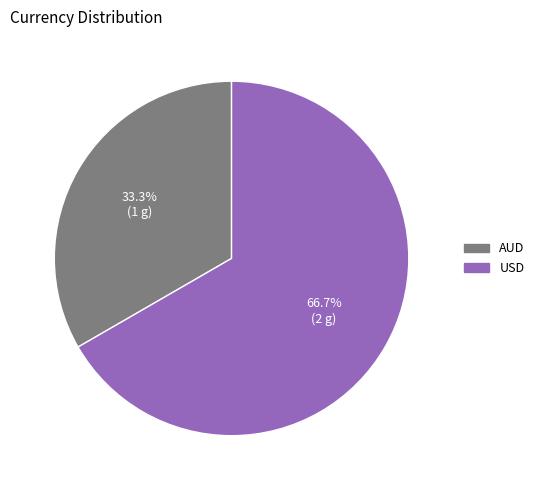

What is the total percentage of USD and AUD?

100.0%